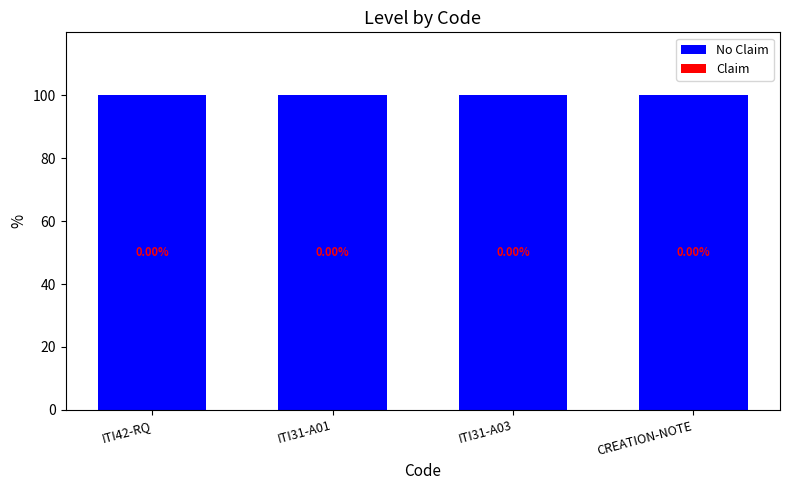

Reading left to right, list all the values displayed in this chart.

No Claim: 100	100	100	100
Claim: 0	0	0	0